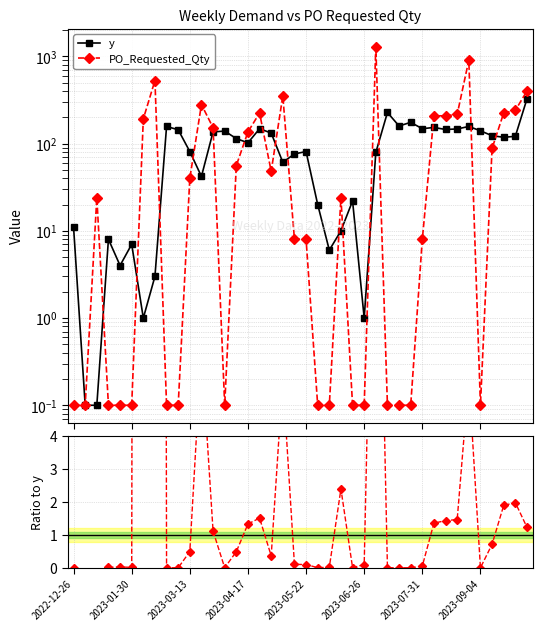

What is the difference between the maximum and minimum values in the y series?

323.9